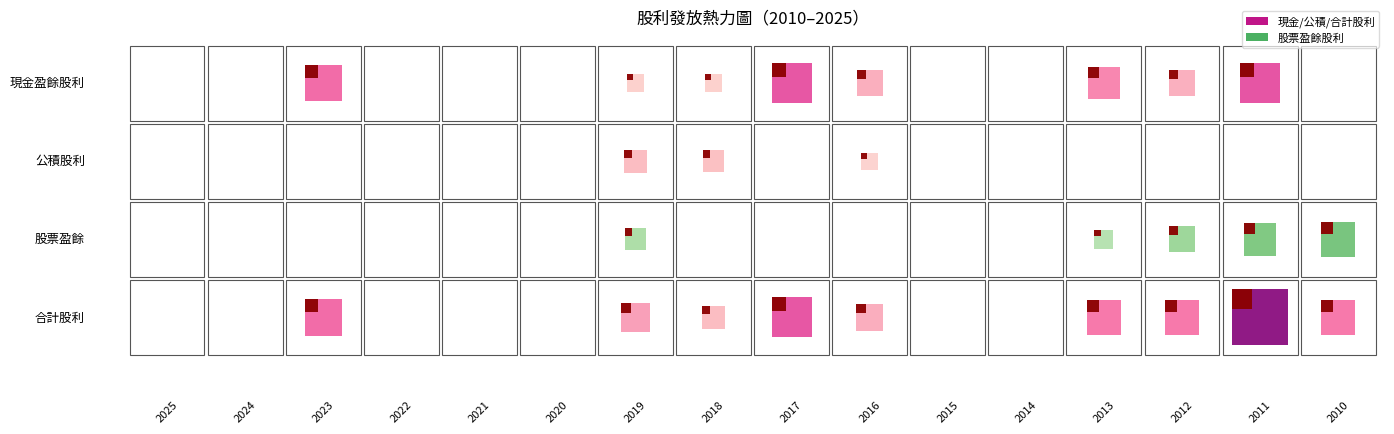

What is the difference between the highest and lowest values at 2010?

0.9